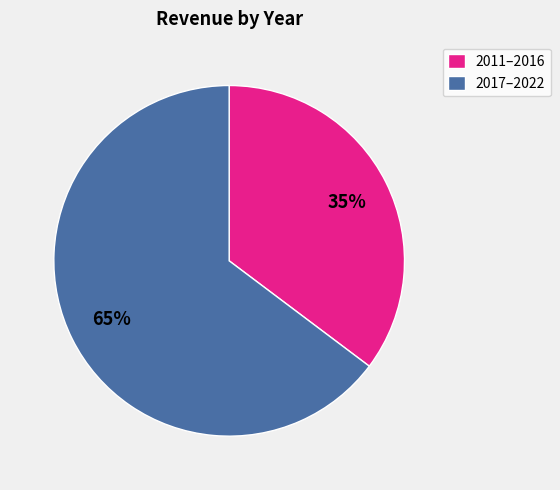

Do 2017–2022 and 2011–2016 together represent more than half of the pie?

Yes